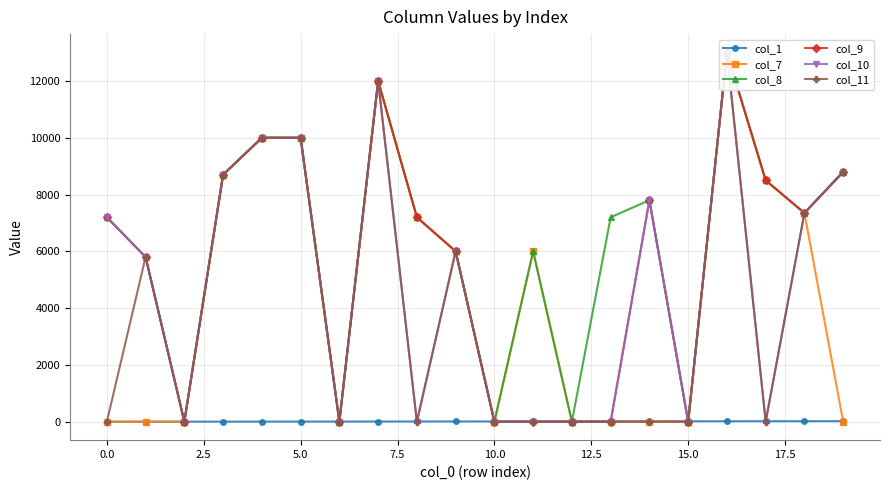

True or false: col_10 and col_11 intersect in this chart.

False